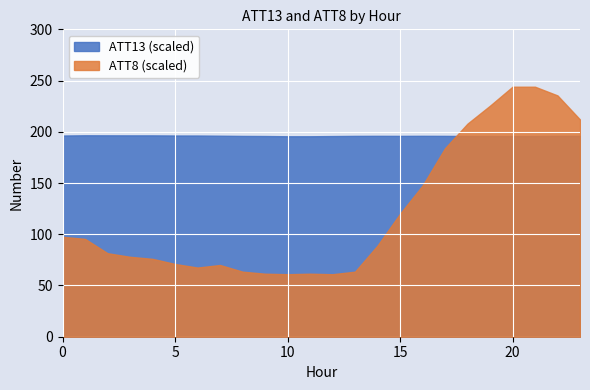

Which series has the largest total across all categories?

ATT13 (scaled)